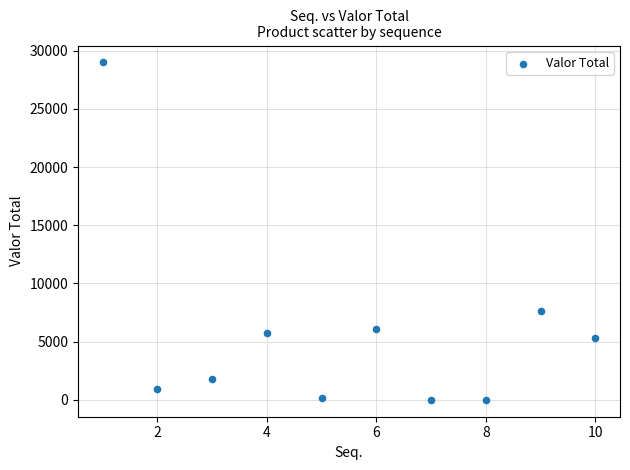

What is the average X value?

5.5